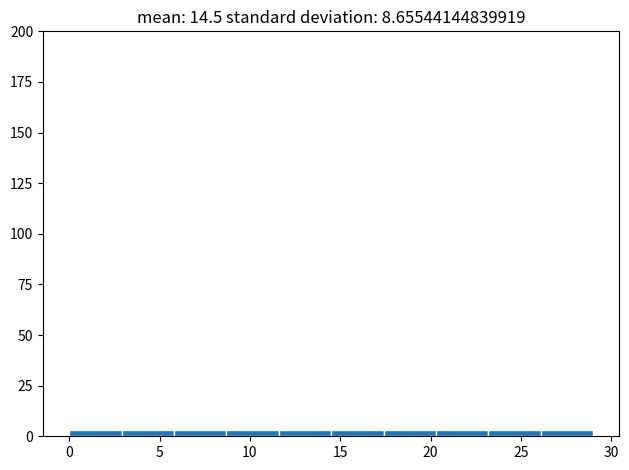

Reading left to right, list every bar in this chart as the range it spans on the x-axis followed by its height. Neither the bar edges nor the heights are printed on the chart, so give them approximately, as read against the axes.

0.0 to 2.9: under 5
2.9 to 5.8: under 5
5.8 to 8.7: under 5
8.7 to 11.6: under 5
11.6 to 14.5: under 5
14.5 to 17.4: under 5
17.4 to 20.3: under 5
20.3 to 23.2: under 5
23.2 to 26.1: under 5
26.1 to 29.0: under 5